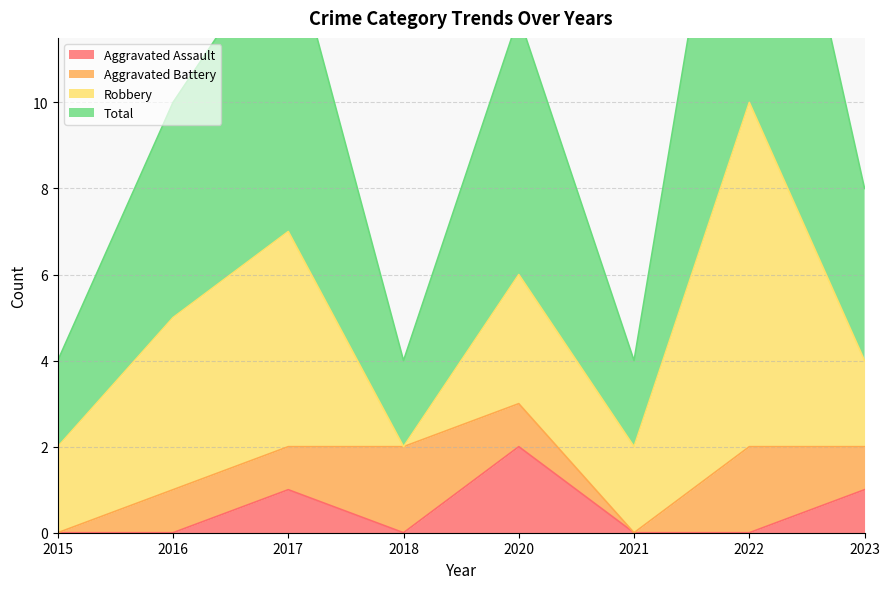

Between 2020 and 2015, which is larger?

2020